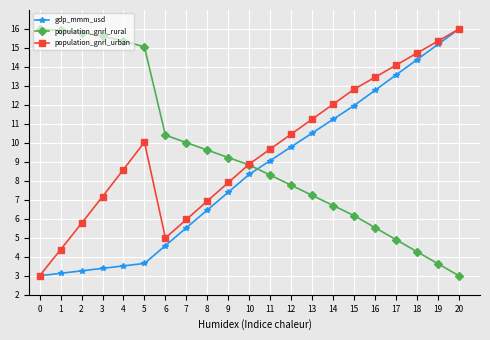

How many lines are shown in the chart?

3